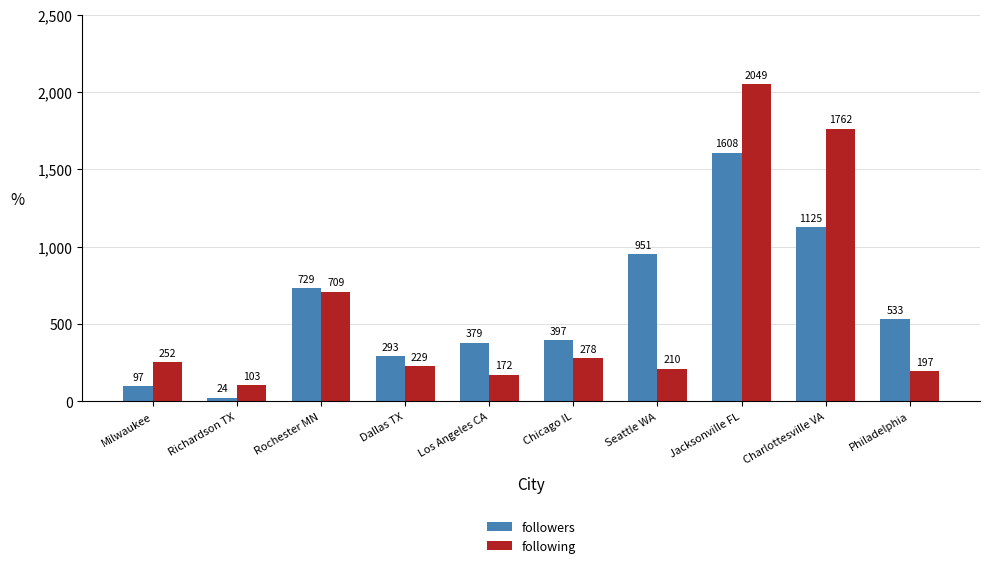

How many values in the followers series are below 533?

5